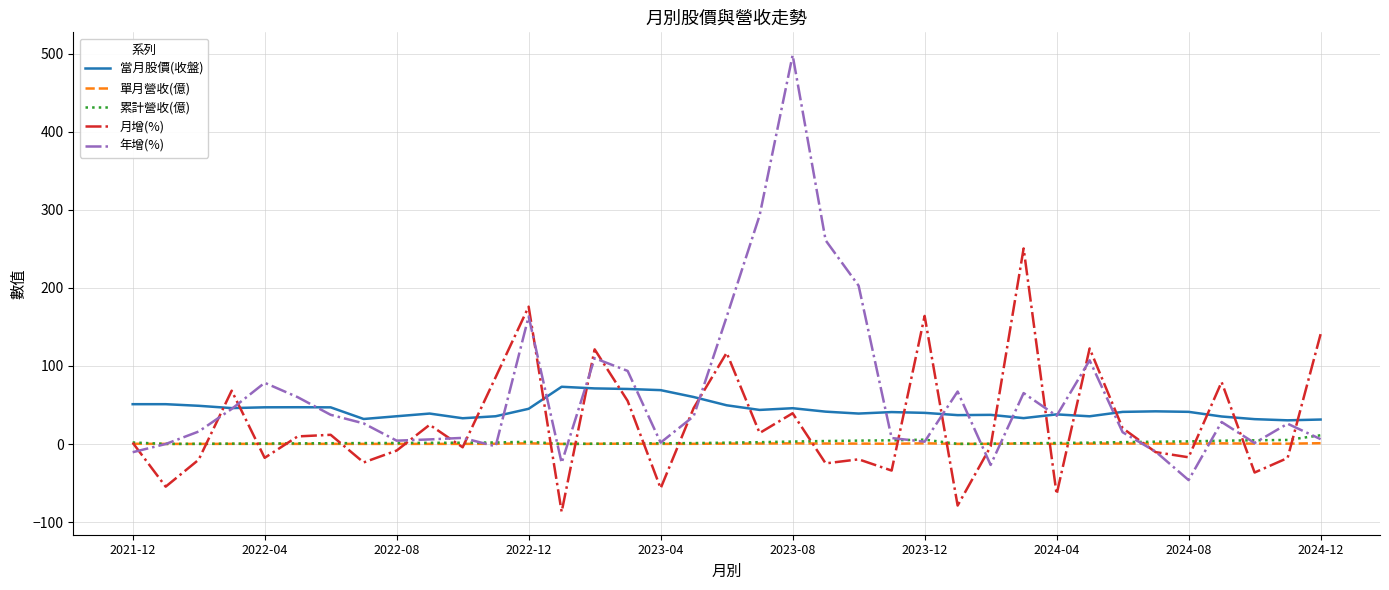

What is the average value of the 累計營收(億) series?

2.3